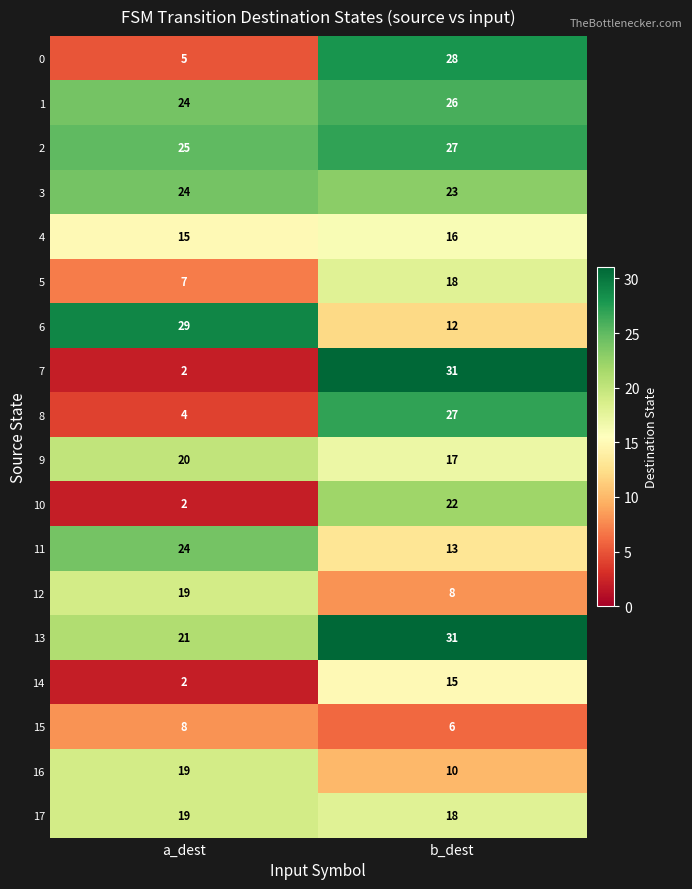

At which label is 1 closest to 25?

a_dest